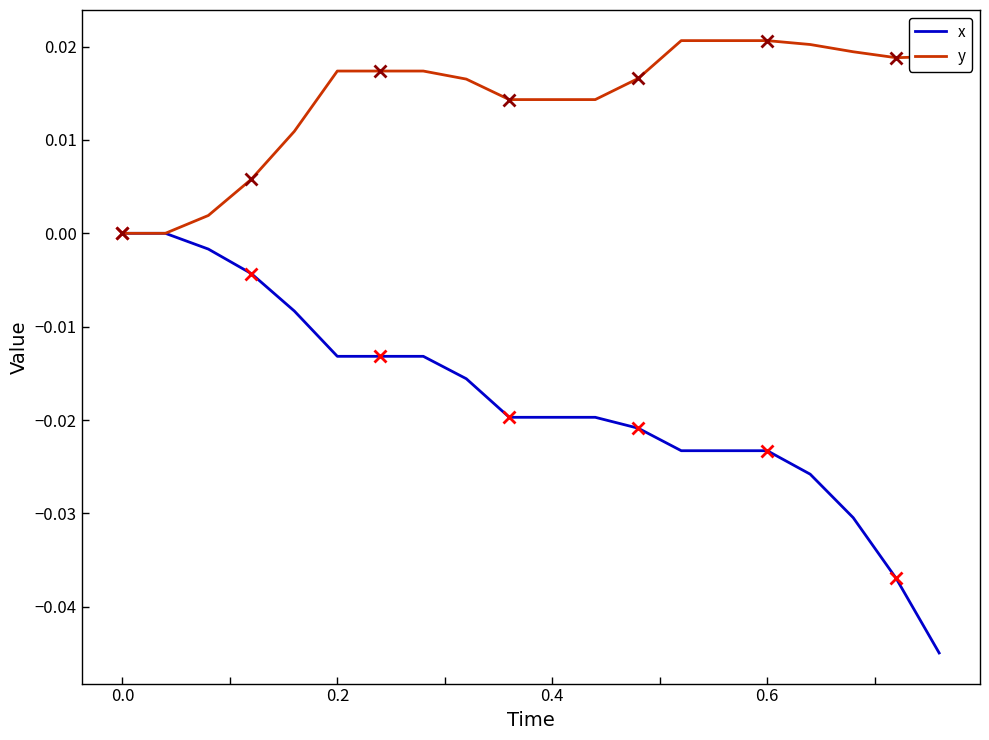

How many series are shown in this chart?

2